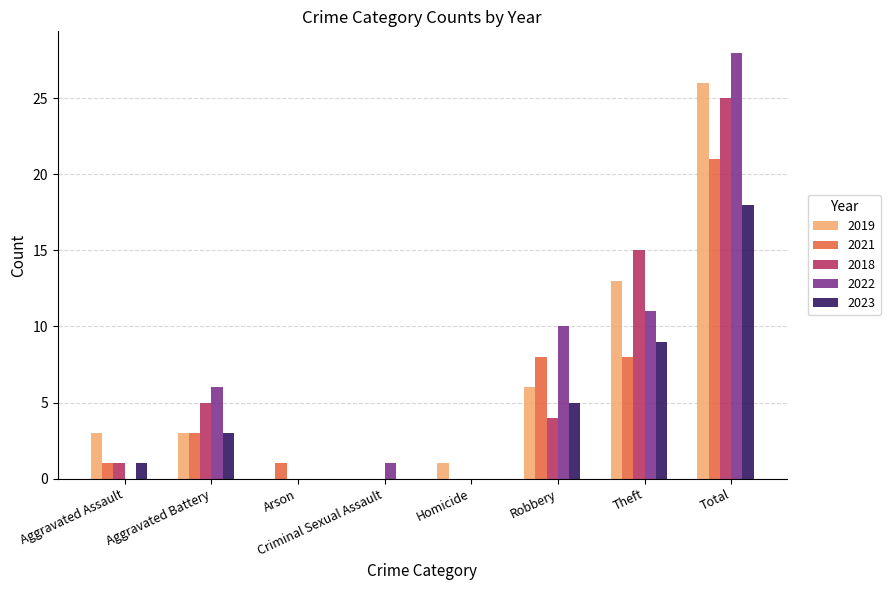

Which series has the largest range (max minus min)?

2022